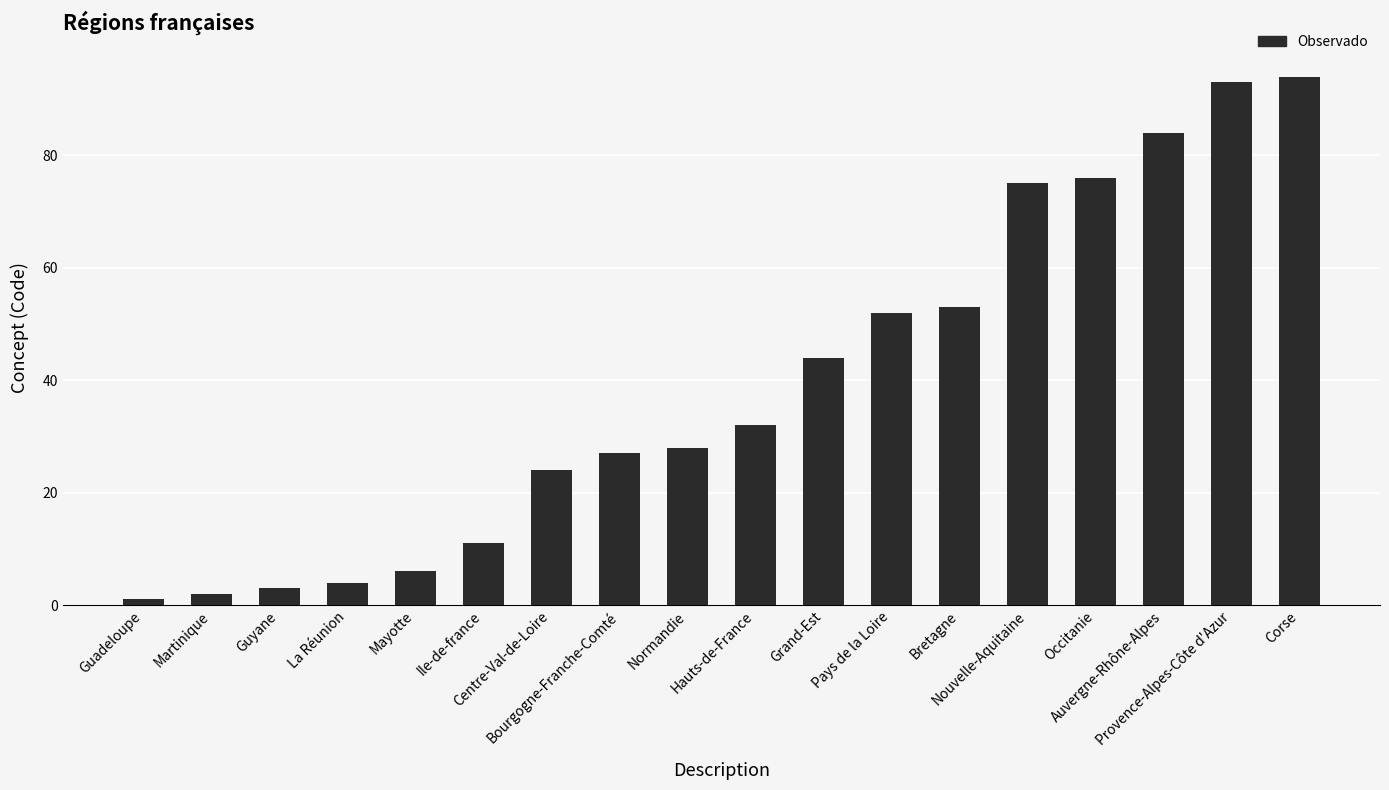

Reading left to right, what are all the values shown in this chart?

1	2	3	4	6	11	24	27	28	32	44	52	53	75	76	84	93	94